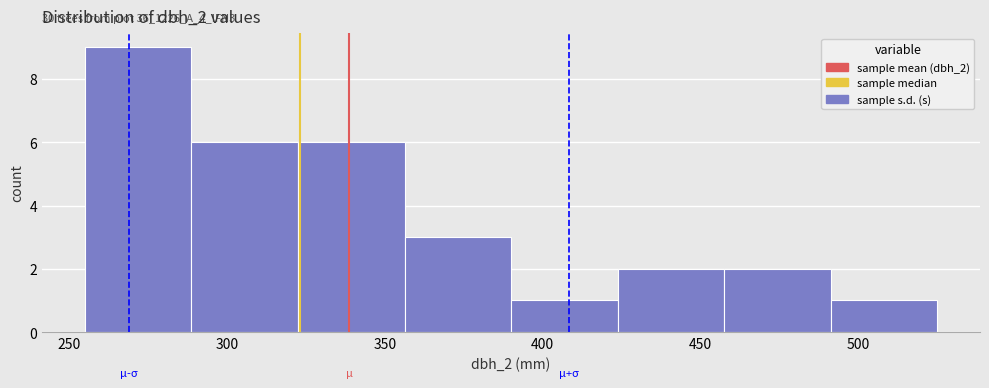

Which range on the x-axis has the tallest bar?

255 to 290